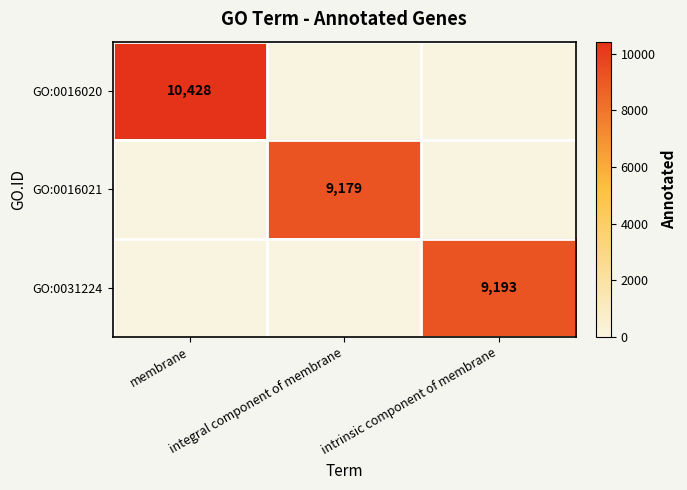

The GO:0016021 series shows 0 at intrinsic component of membrane. True or false?

True